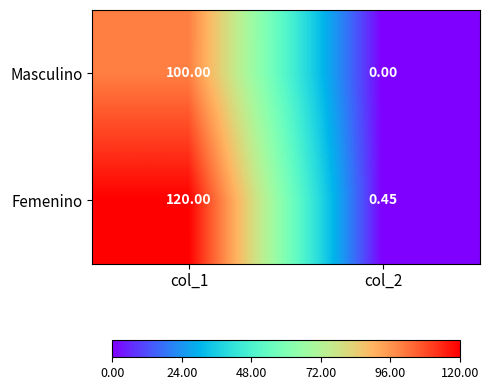

Rank the series at col_1 from lowest to highest value.

Masculino, Femenino